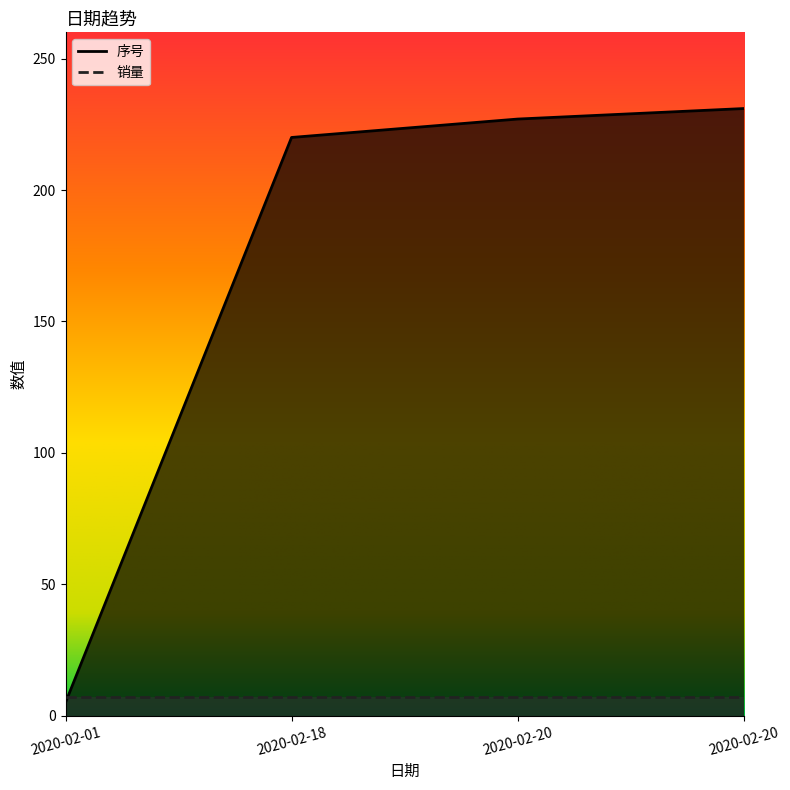

What is the difference between the values at 2020-02-20 and 2020-02-20?

4